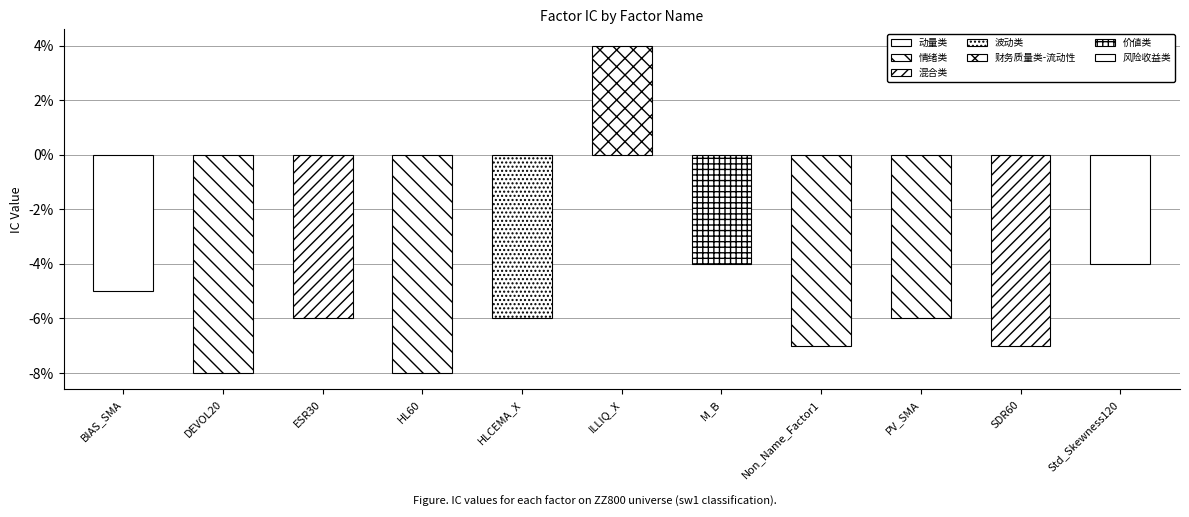

At which category does the chart reach its minimum across all series?

DEVOL20